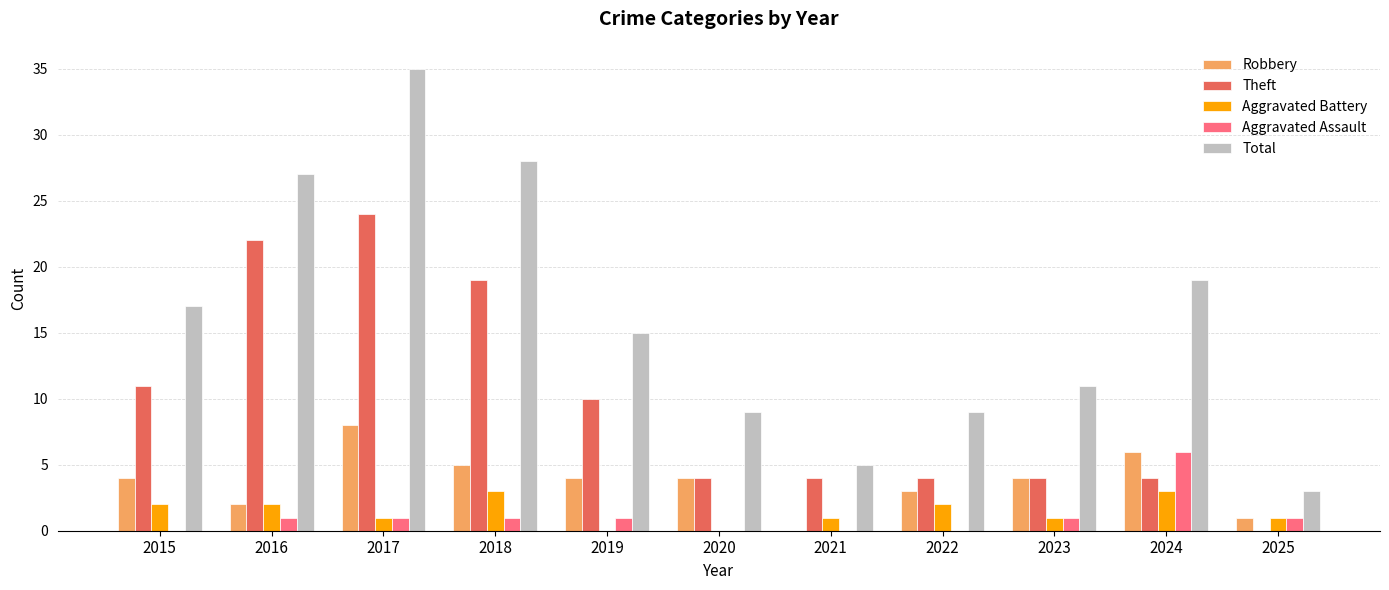

Is the value of Total at 2022 greater than the value of Theft at 2015?

No